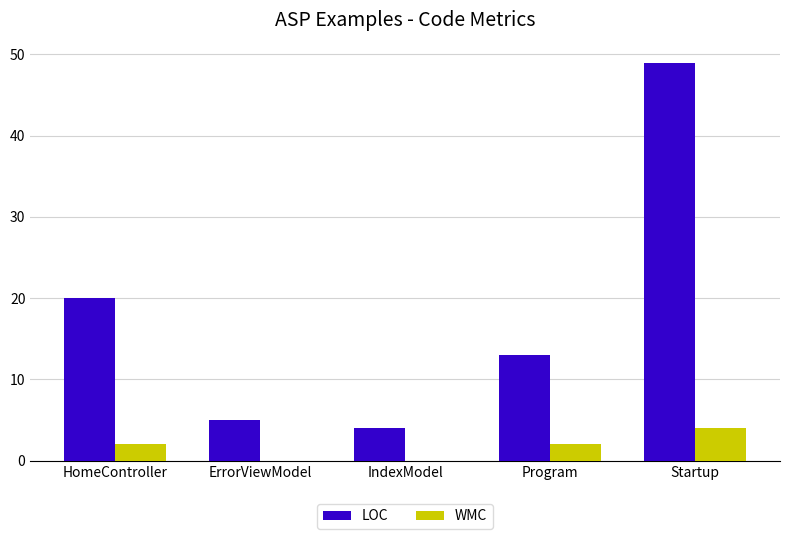

How many categories are shown in the chart?

5